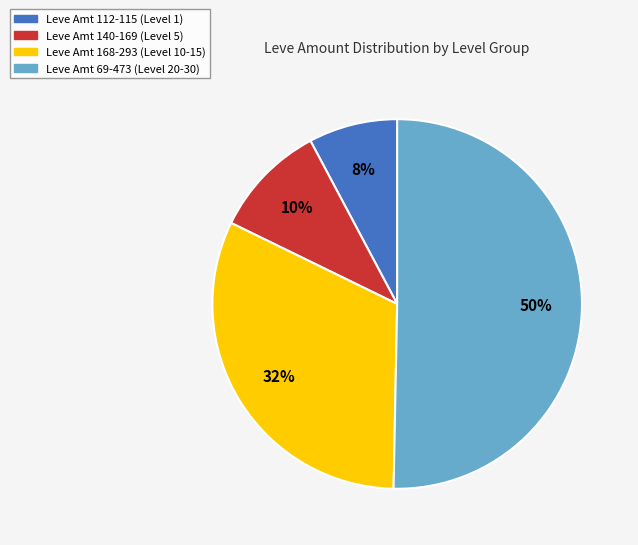

To the nearest percent, what is the average slice percentage?

25%